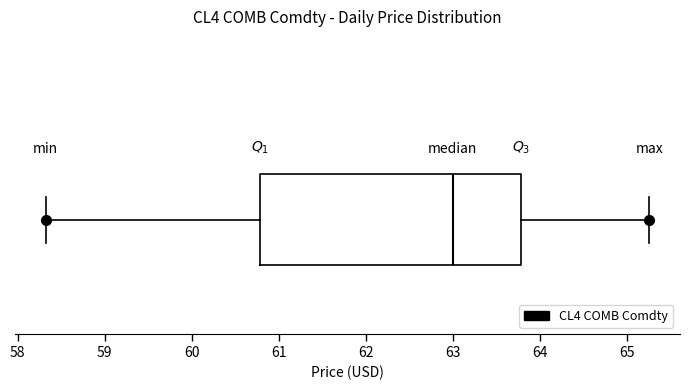

Read this box plot against the x-axis: the position of the median line, the range covered by the box, and the ends of both whiskers. The values are not printed on the chart, so give them approximately, as read against the axis.

median 63.0, box 60.8 to 63.8, whiskers 58.3 to 65.3